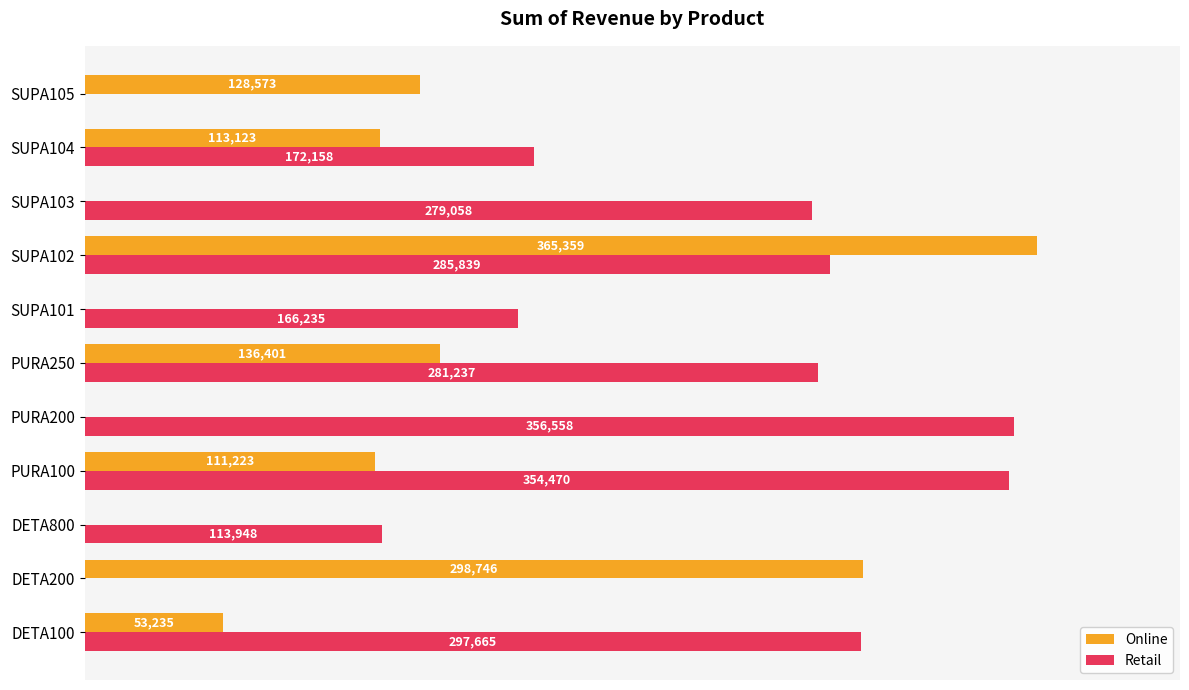

At which category is the sum across all series the highest?

SUPA102